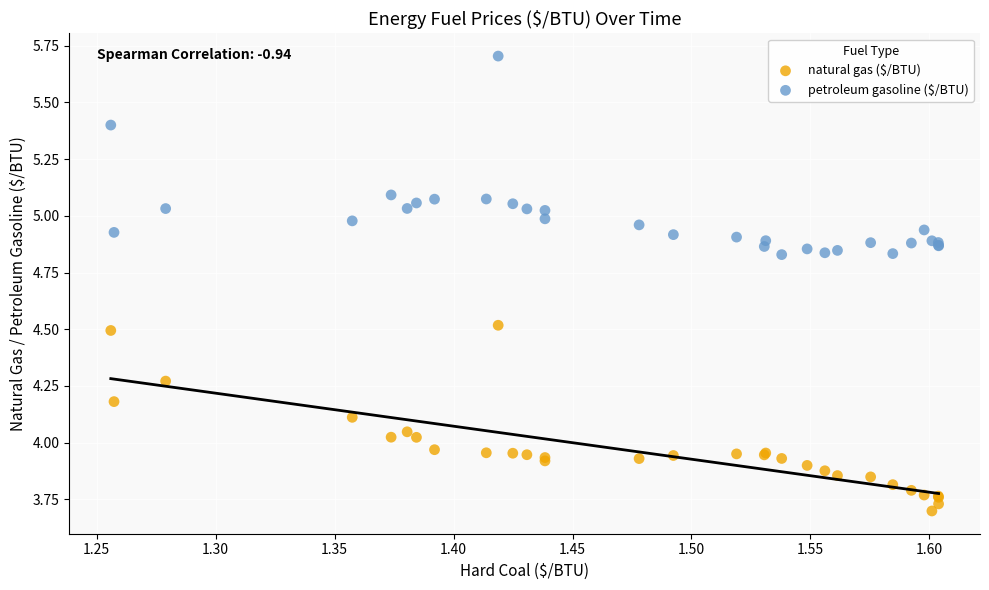

Which series contains the highest Y value?

petroleum gasoline ($/BTU)